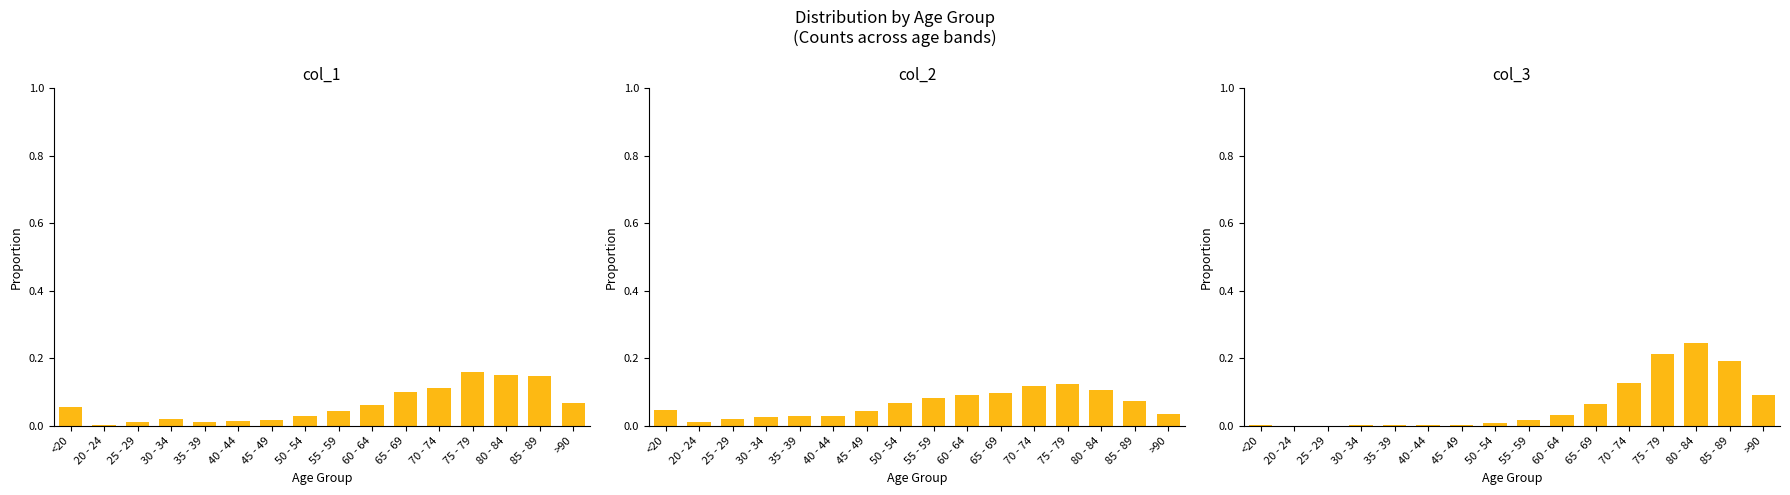

Which series has the widest spread of values?

col_3